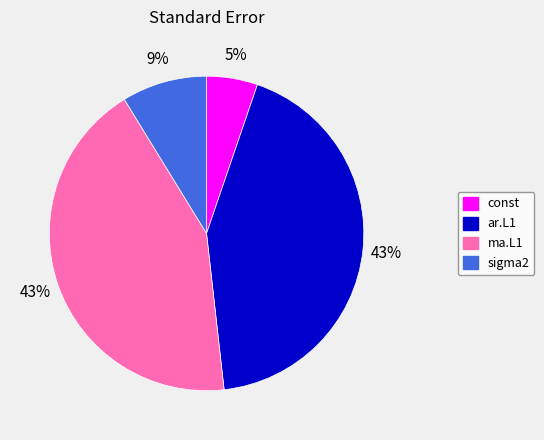

How many segments does this pie chart have?

4